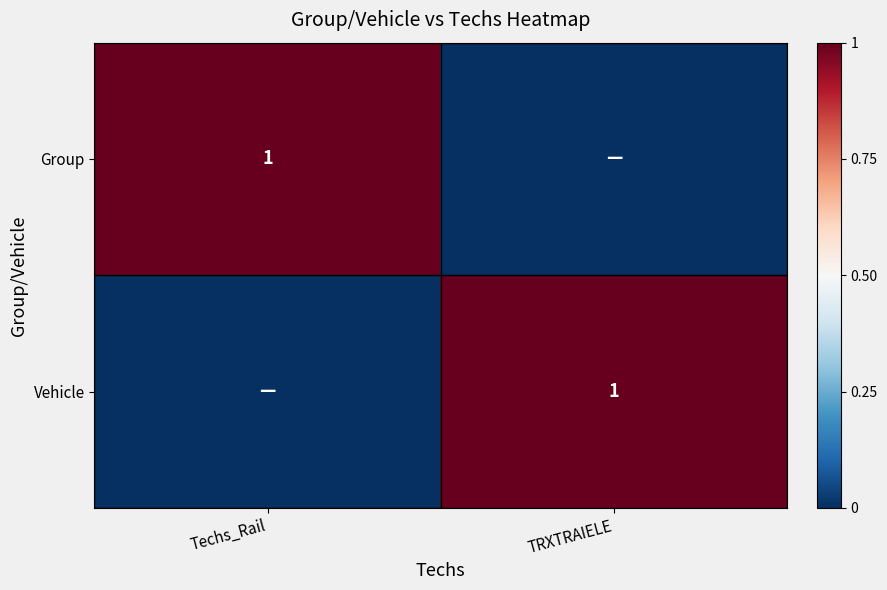

The value of Group at Techs_Rail is 1. True or false?

True